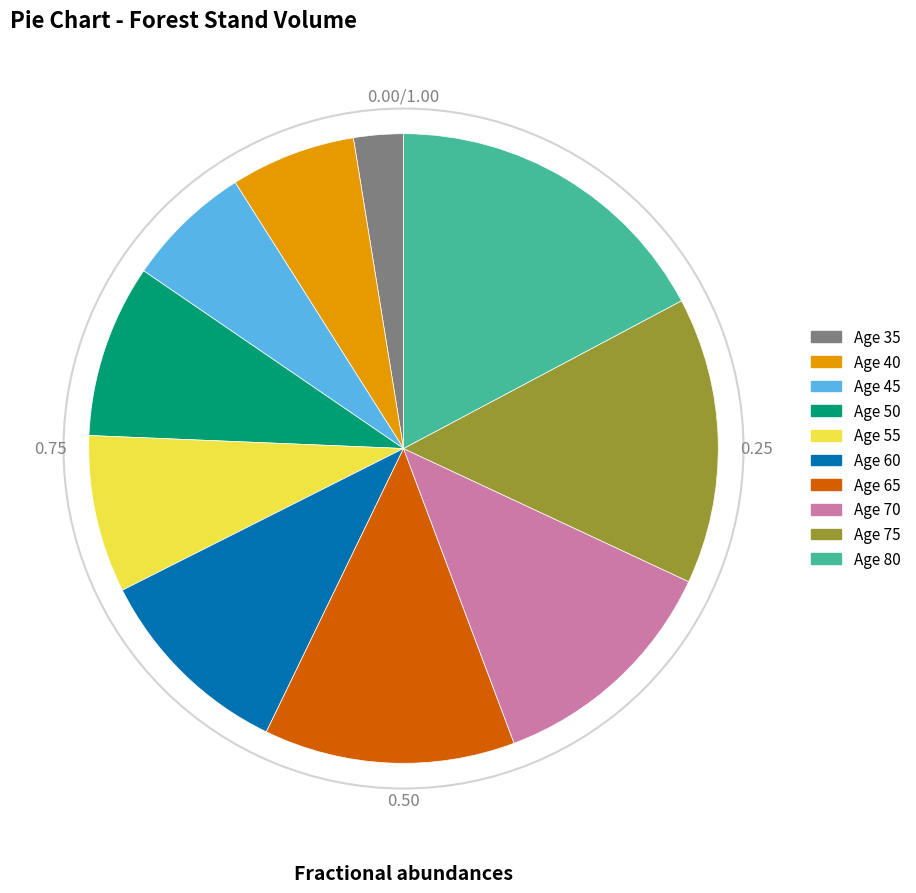

What is the ratio of the value at Age 40 to the value at Age 60?

0.6